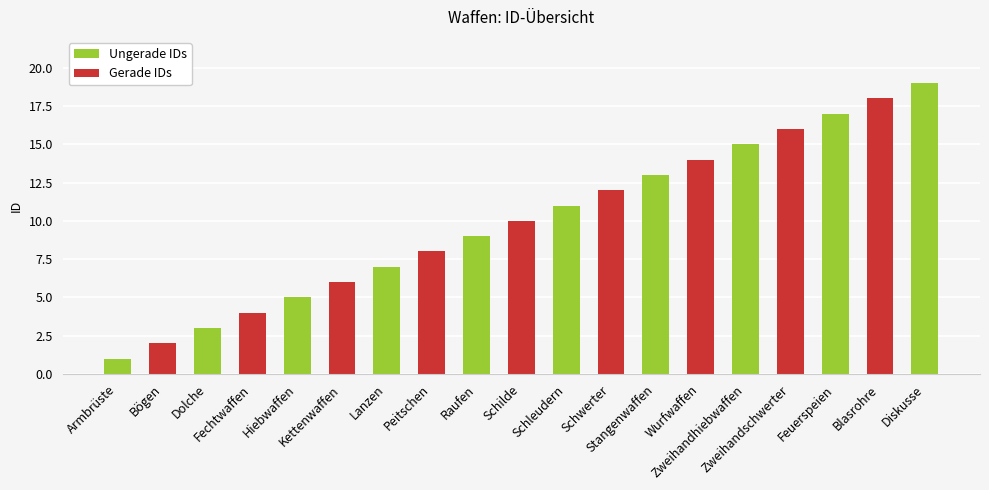

What is the difference between the maximum and minimum values?

18